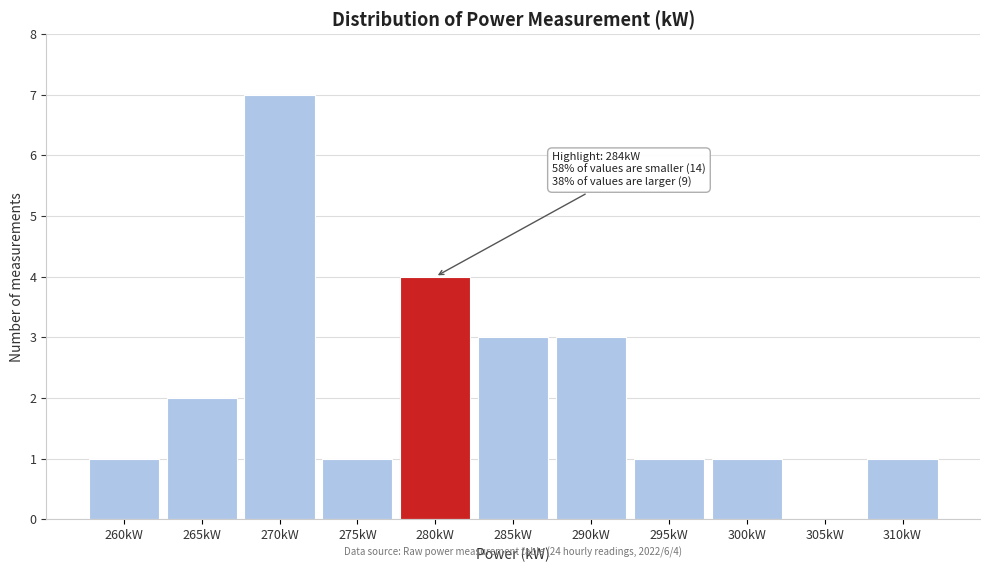

Reading left to right, what are all the values shown in this chart?

260kW=1	265kW=2	270kW=7	275kW=1	280kW=4	285kW=3	290kW=3	295kW=1	300kW=1	305kW=0	310kW=1